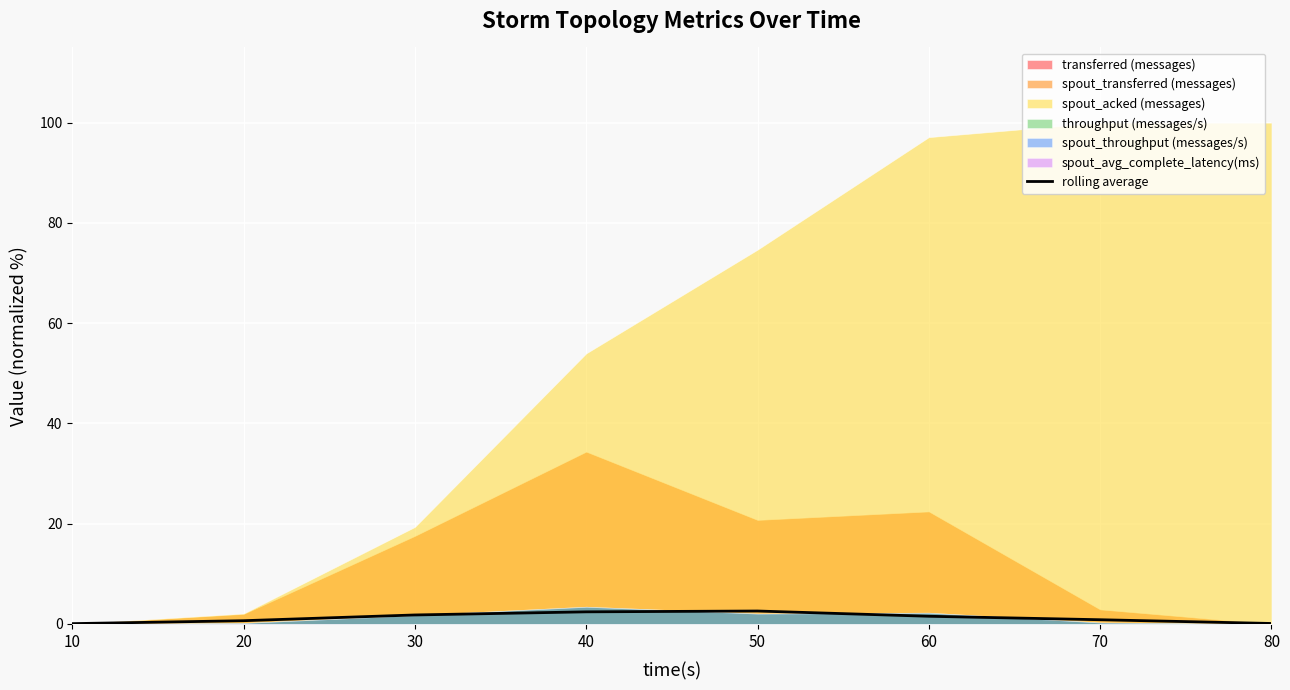

The value at 80 is 0.0. True or false?

False